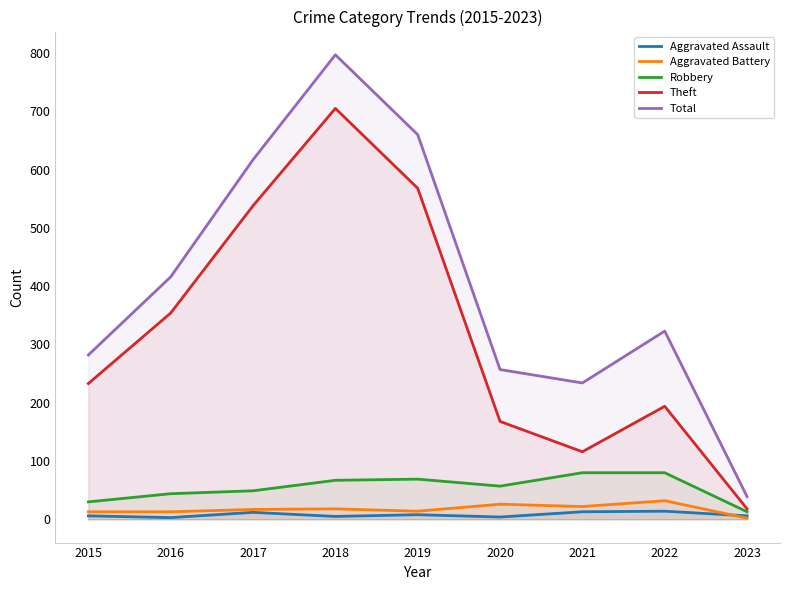

Which series has the widest spread of values?

Total